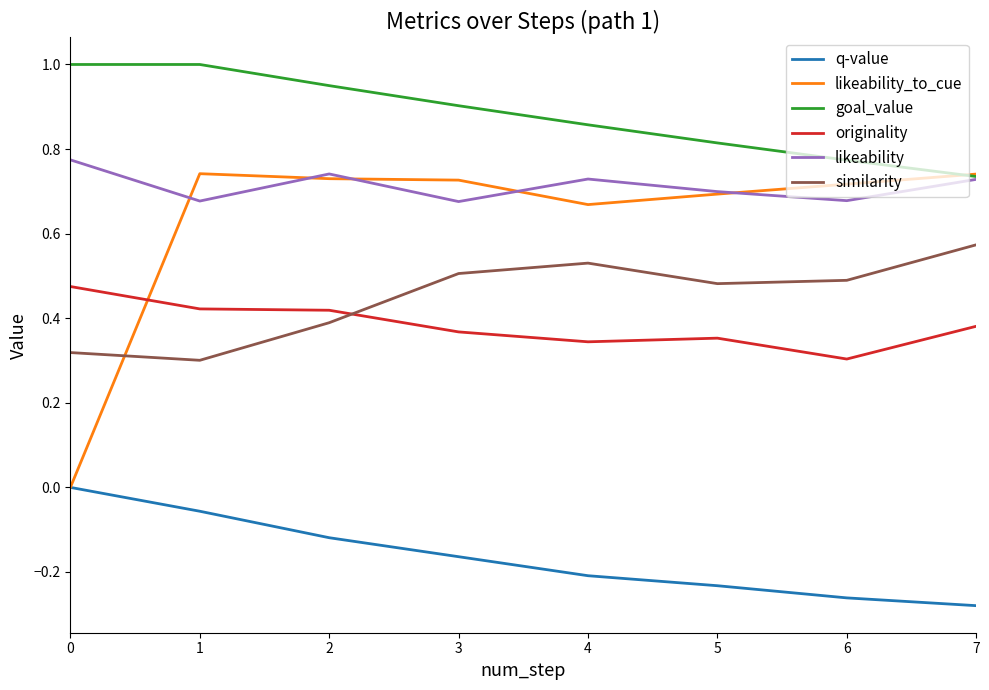

Is it true that goal_value equals 1.7 at 0?

False